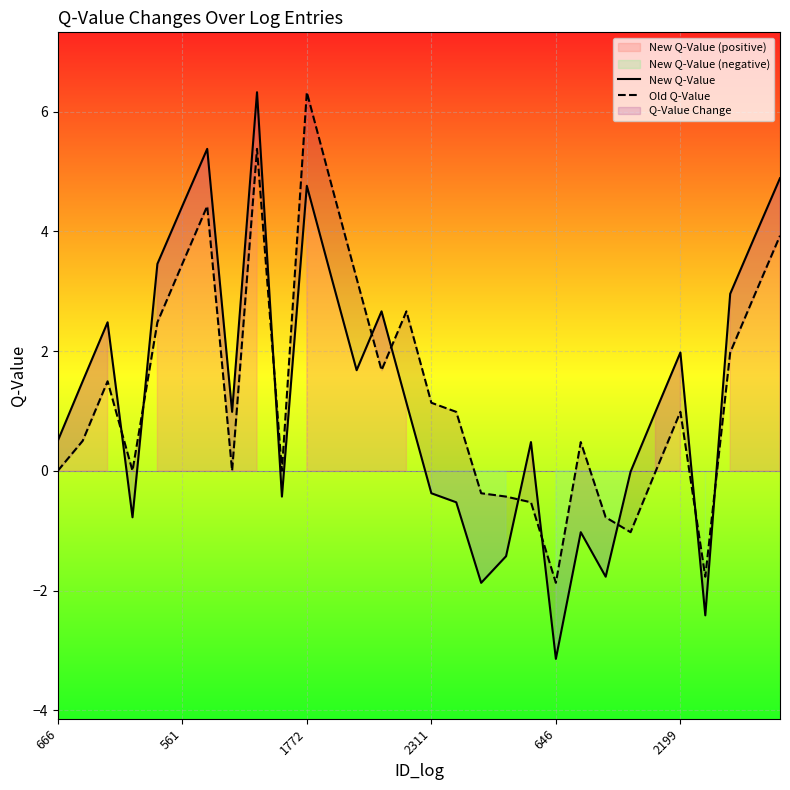

Which category has the highest value across all series?

8